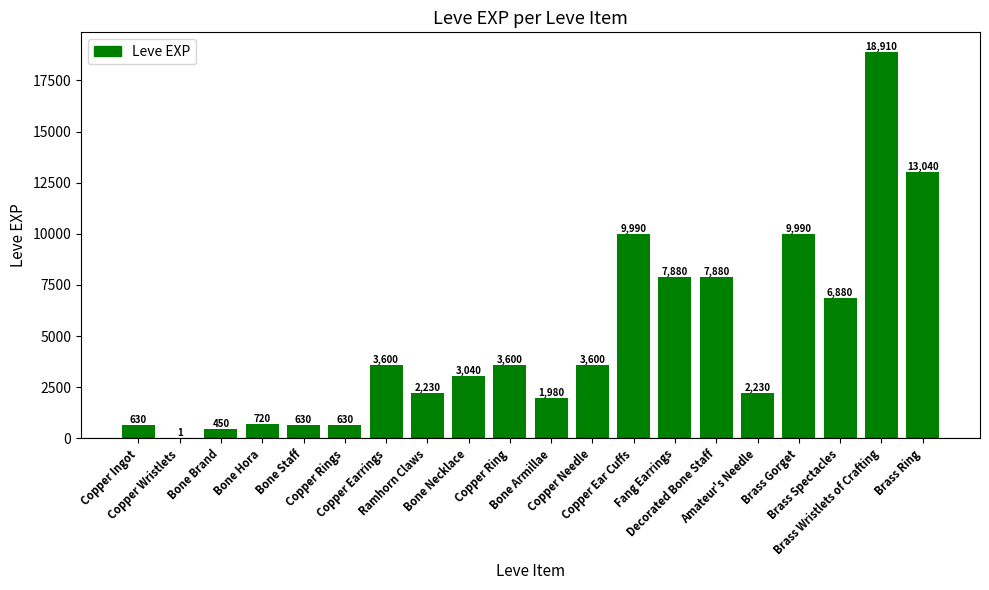

What is the difference between the values at Bone Hora and Copper Rings?

90